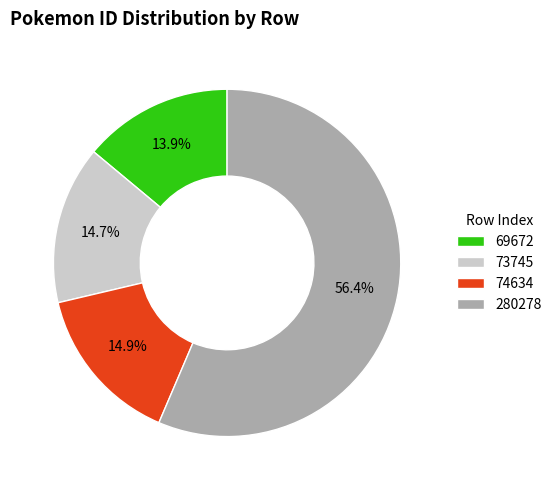

Combined, what portion of the pie is 69672 and 74634?

28.8%